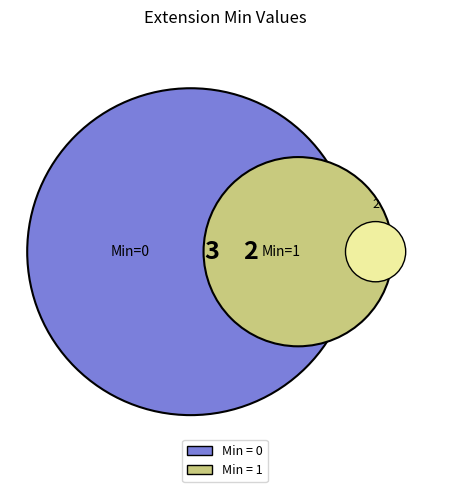

Is Extension.value[x] the majority of the pie?

No